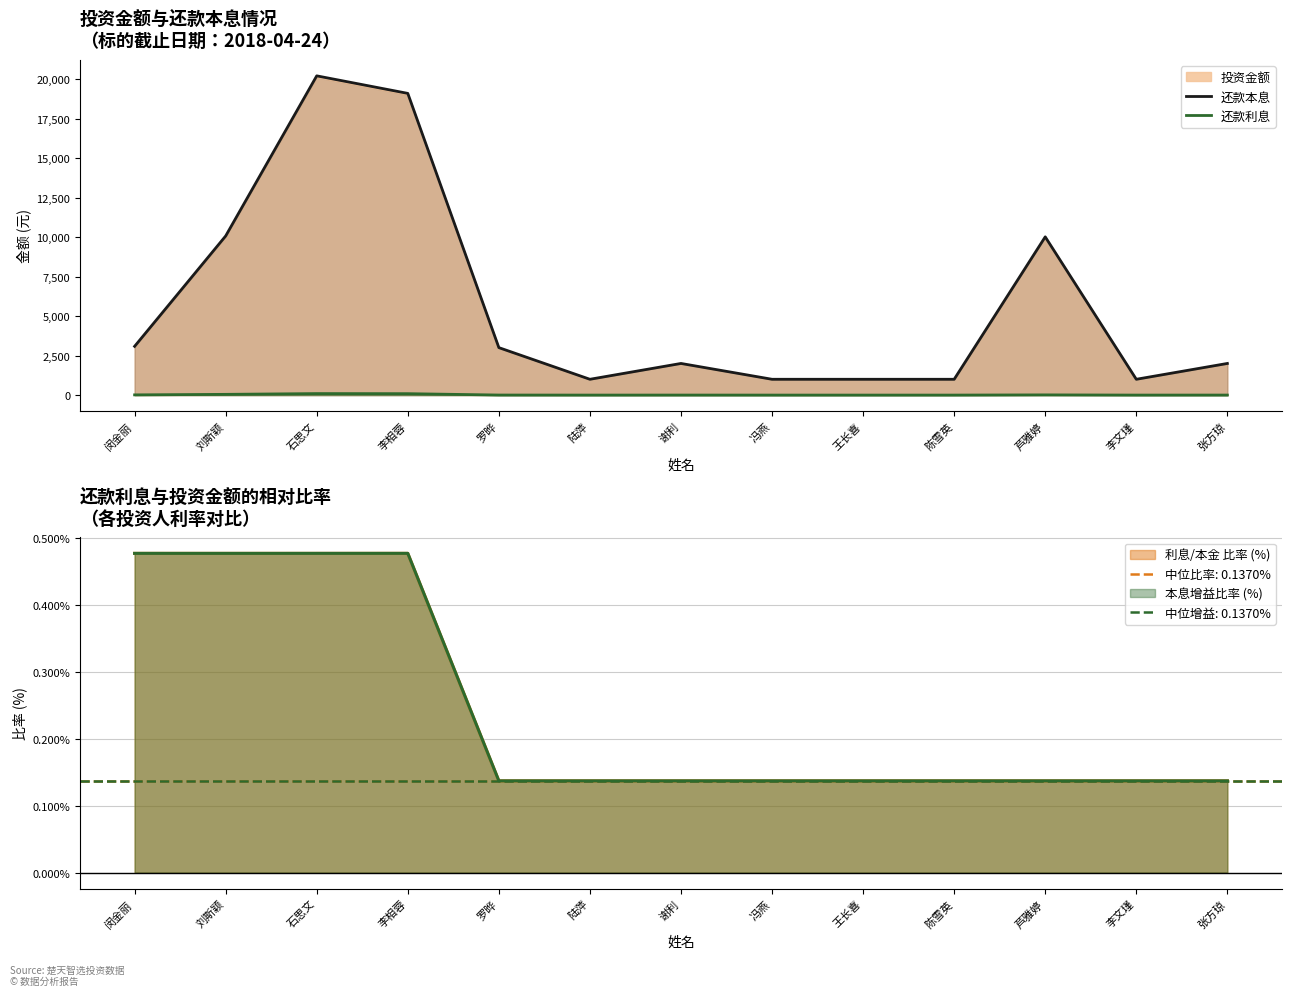

What is the spread (max minus min) of values at 冯燕?

1000.0